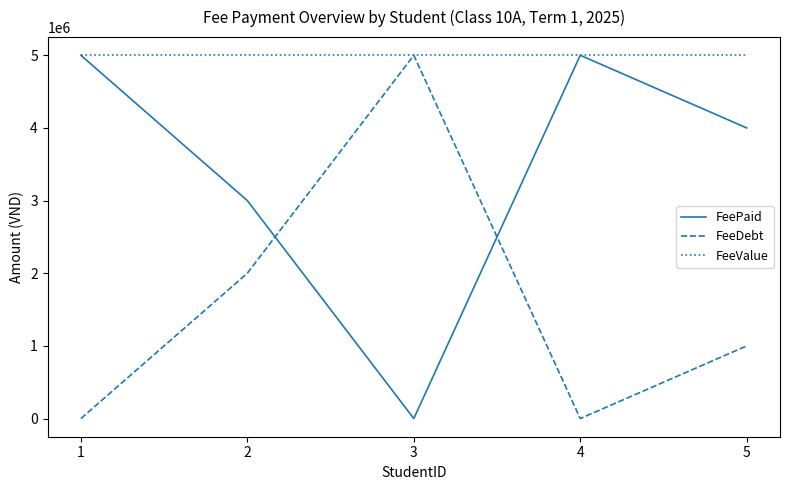

What is the maximum value for FeeDebt?

5000000